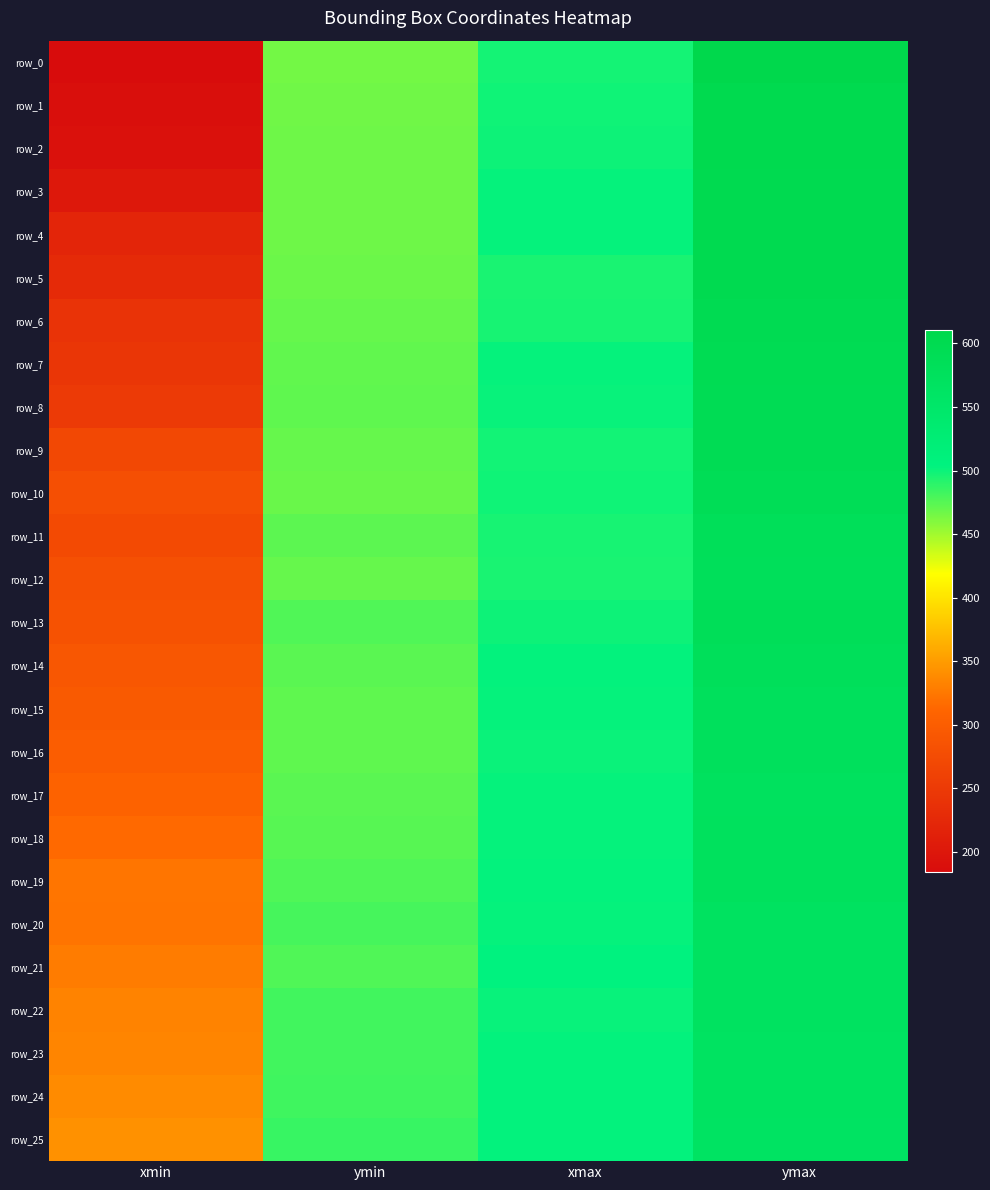

Which series changed the most between xmin and ymin?

row_0